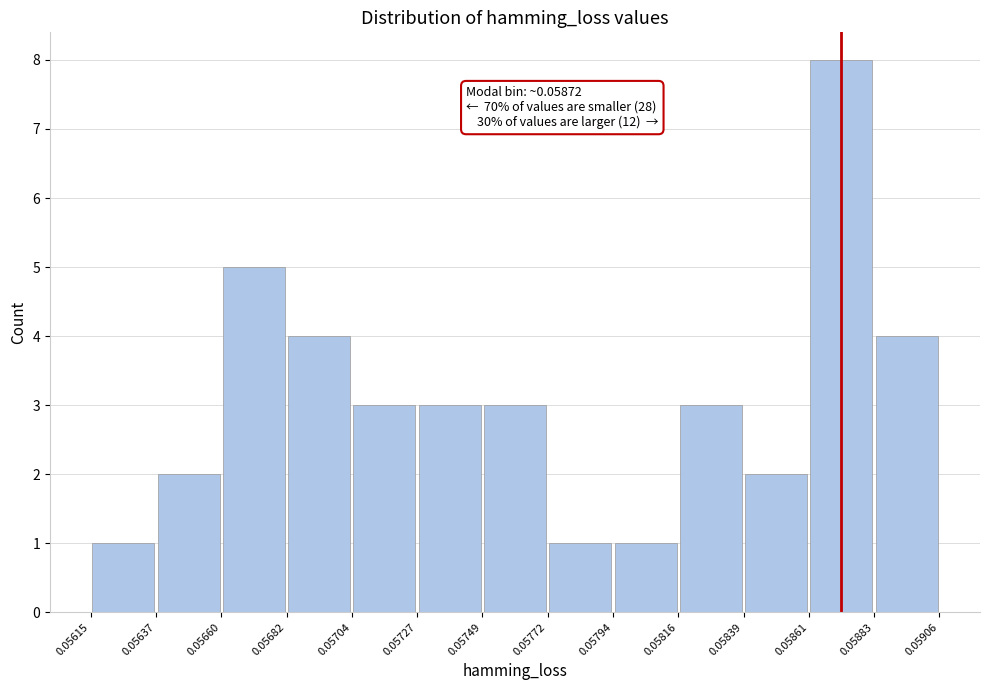

Which range on the x-axis has the tallest bar?

0.05861 to 0.05883